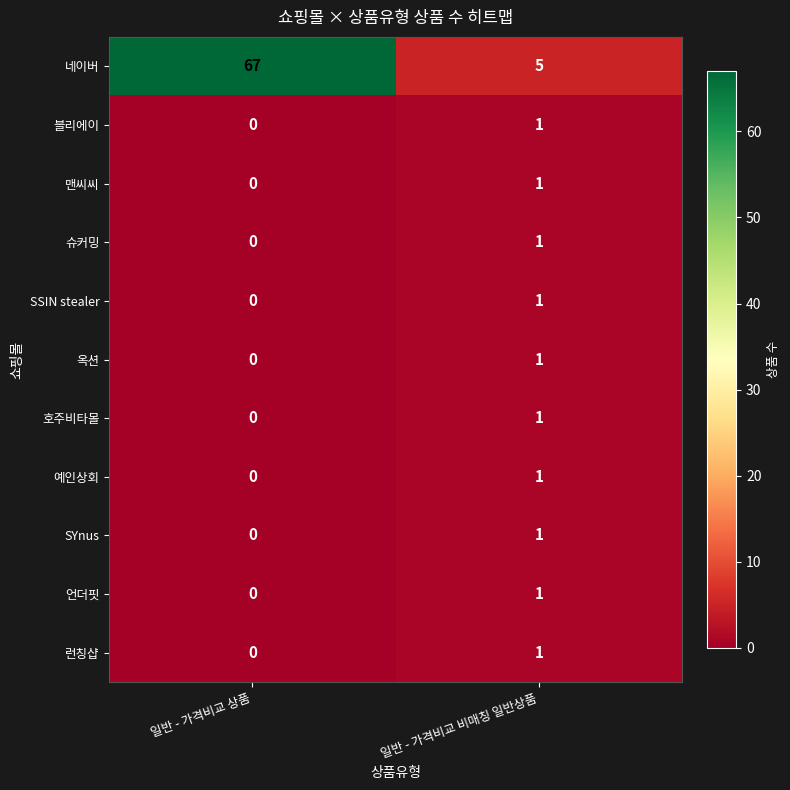

Reading left to right, transcribe all the data shown in this chart.

네이버: 일반 - 가격비교 상품=67	일반 - 가격비교 비매칭 일반상품=5
블리에이: 일반 - 가격비교 상품=0	일반 - 가격비교 비매칭 일반상품=1
맨씨씨: 일반 - 가격비교 상품=0	일반 - 가격비교 비매칭 일반상품=1
슈커밍: 일반 - 가격비교 상품=0	일반 - 가격비교 비매칭 일반상품=1
SSIN stealer: 일반 - 가격비교 상품=0	일반 - 가격비교 비매칭 일반상품=1
옥션: 일반 - 가격비교 상품=0	일반 - 가격비교 비매칭 일반상품=1
호주비타몰: 일반 - 가격비교 상품=0	일반 - 가격비교 비매칭 일반상품=1
예인상회: 일반 - 가격비교 상품=0	일반 - 가격비교 비매칭 일반상품=1
SYnus: 일반 - 가격비교 상품=0	일반 - 가격비교 비매칭 일반상품=1
언더핏: 일반 - 가격비교 상품=0	일반 - 가격비교 비매칭 일반상품=1
런칭샵: 일반 - 가격비교 상품=0	일반 - 가격비교 비매칭 일반상품=1